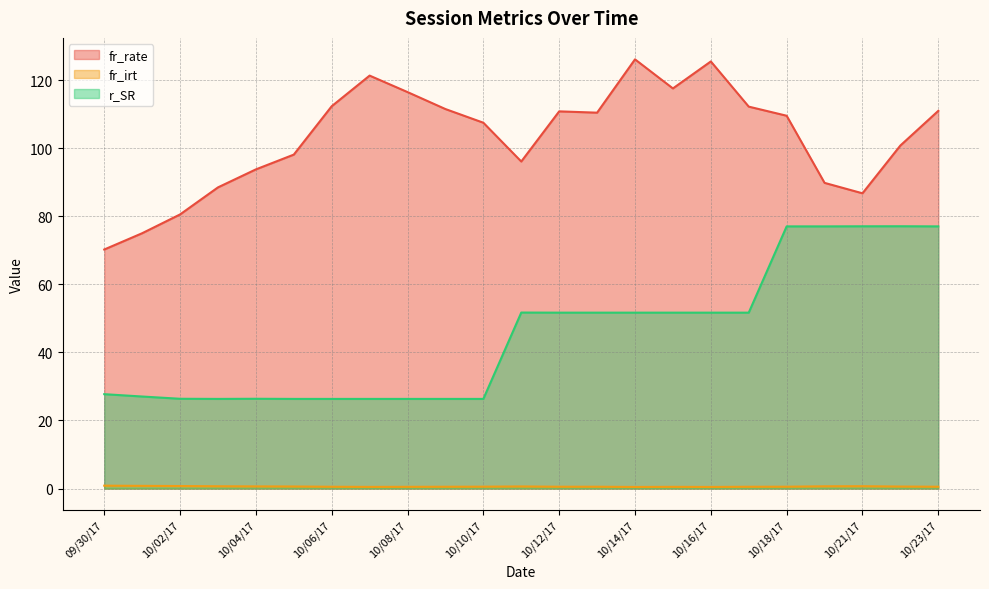

List the series in order of their peak value, lowest first.

fr_irt, r_SR, fr_rate